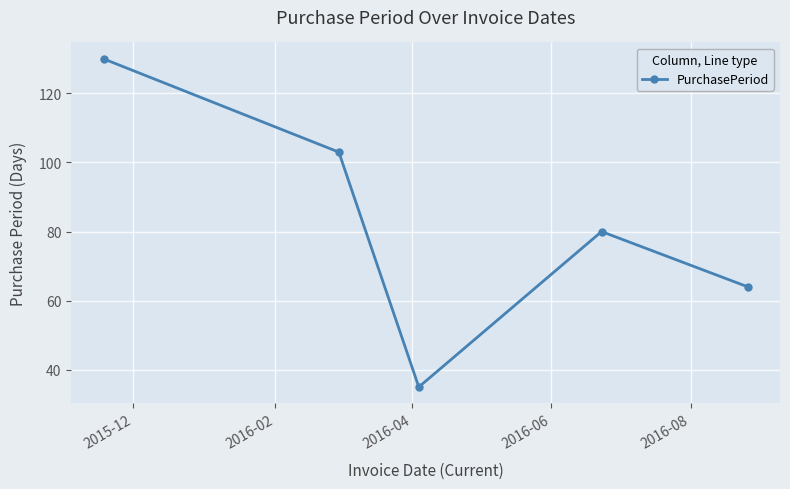

How many interior local valleys (lower than both neighbors) does the data have?

1